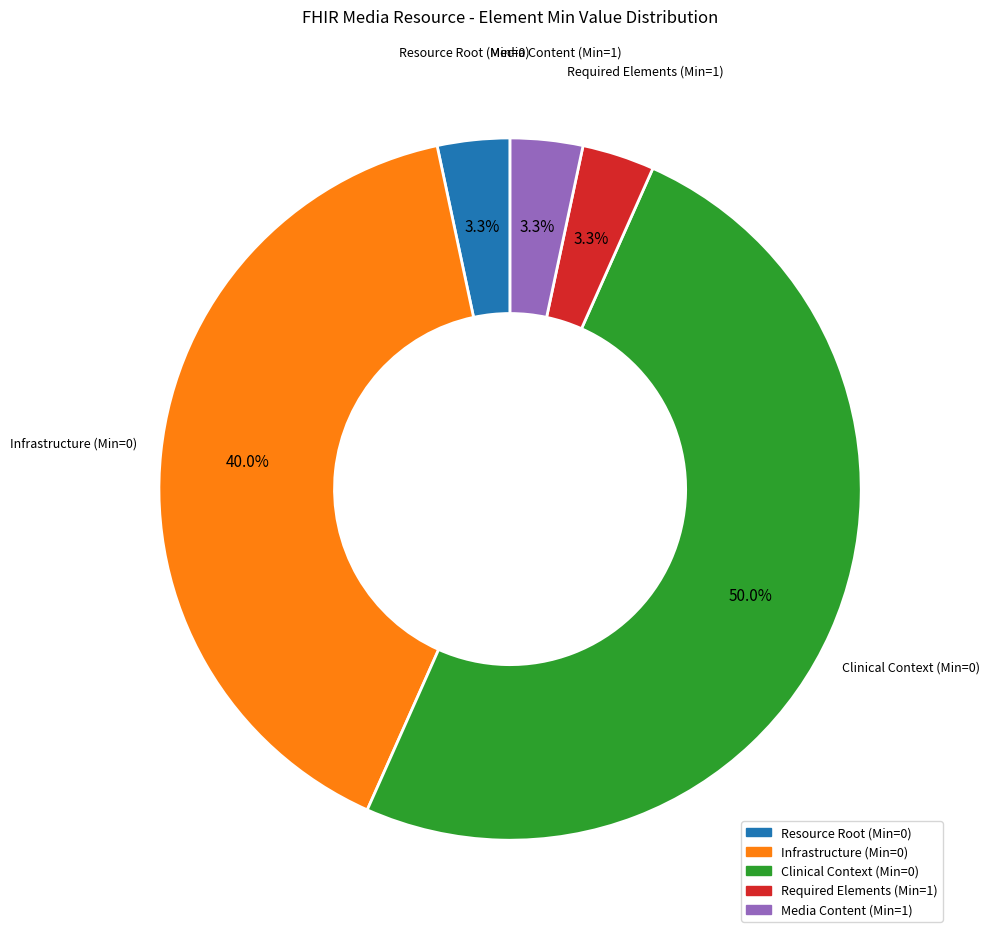

Count the number of slices in the pie.

5